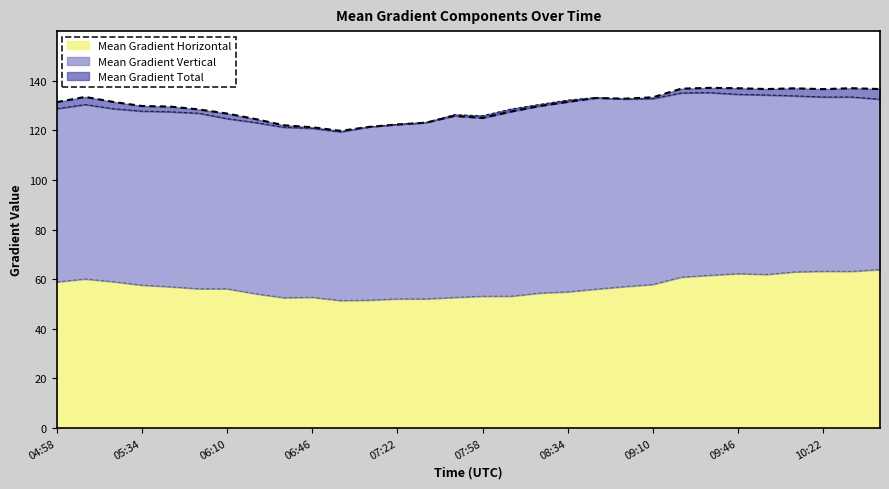

At which category does Mean Gradient Vertical reach its first local peak?

05:10